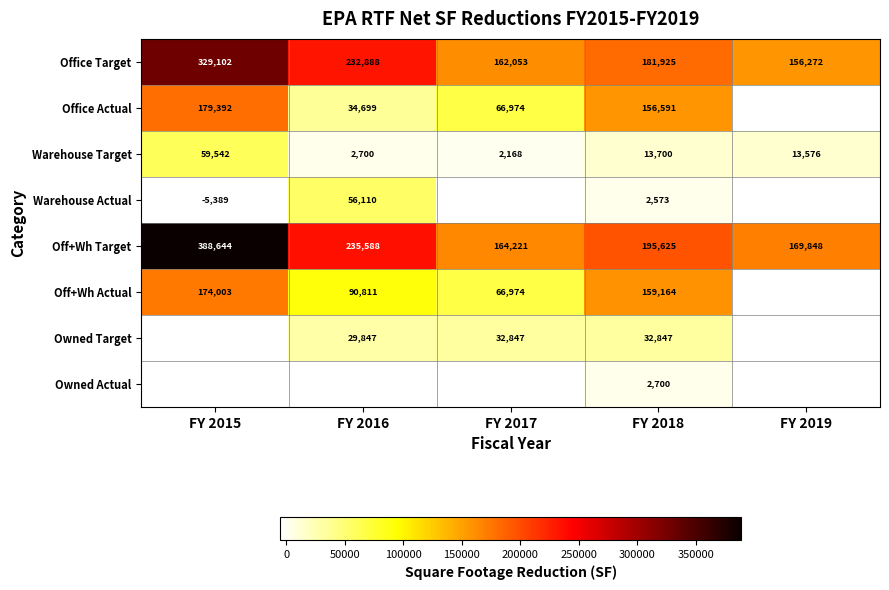

What is the difference between the highest and lowest values at FY 2018?

193052